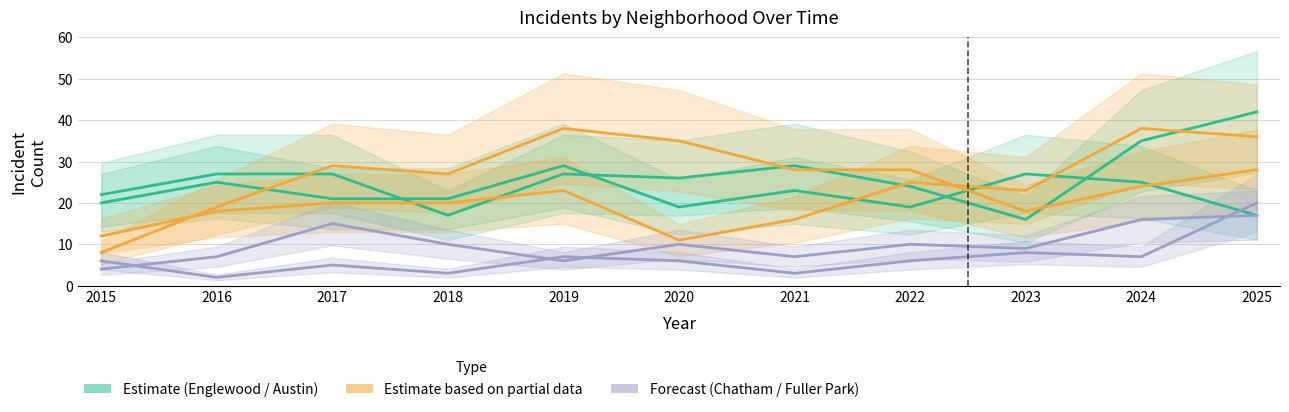

Between which two adjacent categories do Austin and Englewood first intersect?

2017 and 2018